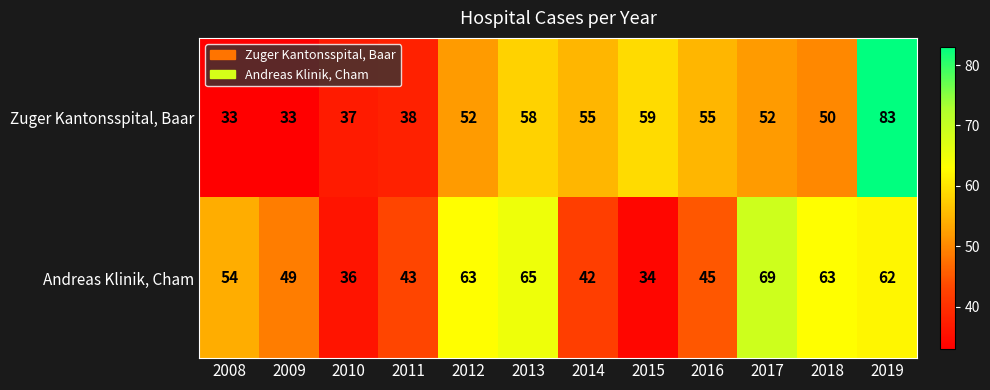

At which category is the sum across all series the highest?

2019